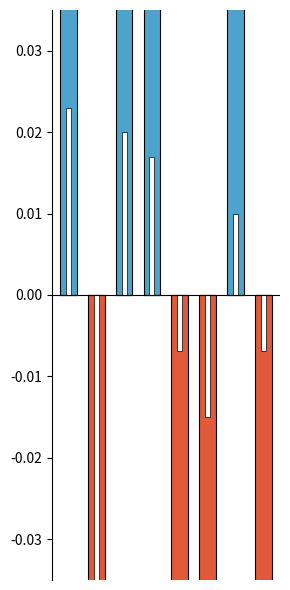

True or false: above mean has a value of 0.0 at 7.

True